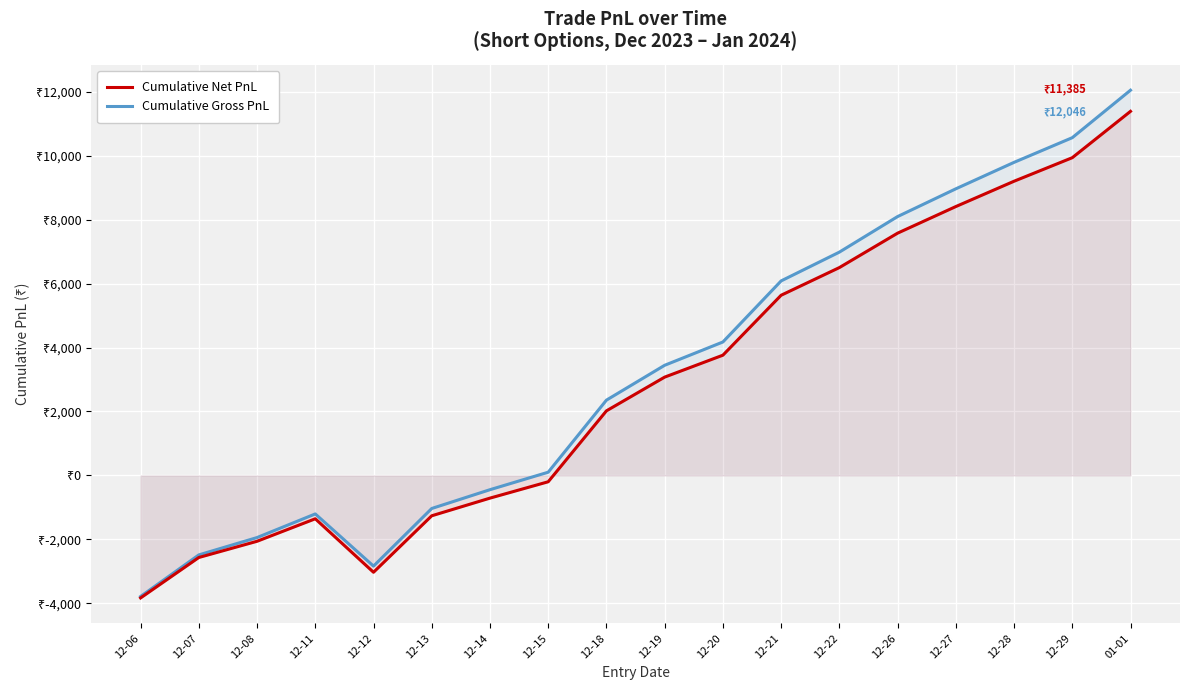

Reading left to right, list all the values displayed in this chart.

Cumulative Net PnL: 12-06=-3830.9	12-07=-2566.3	12-08=-2059.2	12-11=-1355.9	12-12=-3028.6	12-13=-1262.0	12-14=-709.9	12-15=-198.3	12-18=2019.5	12-19=3074.1	12-20=3760.0	12-21=5634.6	12-22=6499.2	12-26=7575.8	12-27=8407.7	12-28=9199.8	12-29=9935.8	01-01=11385.4
Cumulative Gross PnL: 12-06=-3785.2	12-07=-2485.2	12-08=-1942.8	12-11=-1204.0	12-12=-2836.0	12-13=-1033.8	12-14=-446.2	12-15=100.8	12-18=2354.5	12-19=3444.5	12-20=4172.8	12-21=6082.8	12-22=6982.8	12-26=8094.8	12-27=8962.5	12-28=9790.0	12-29=10561.5	01-01=12046.5